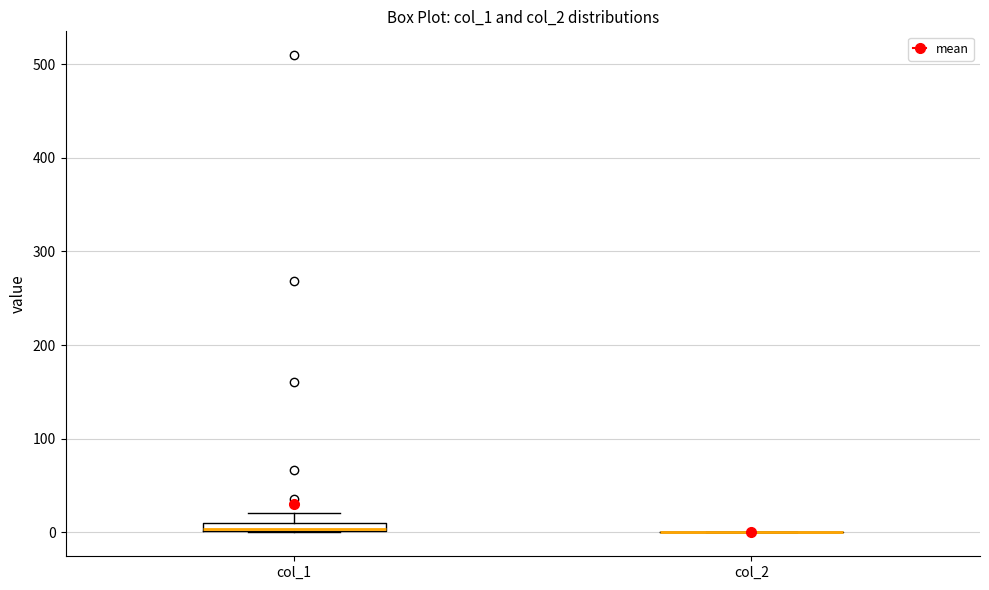

Where is the lower edge of the box for col_1 on the y-axis? The values are not printed on the chart, so give them approximately, as read against the axis.

0